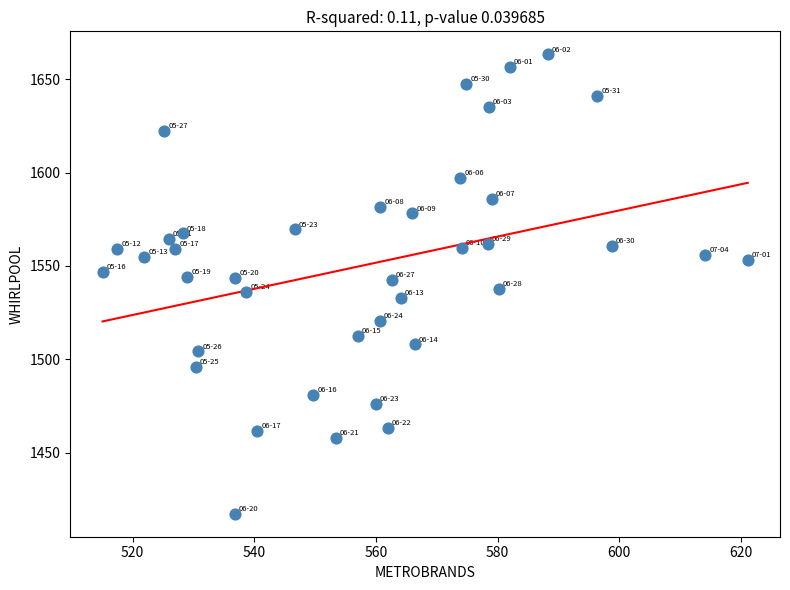

What is the range of Y values (max minus min)?

246.2